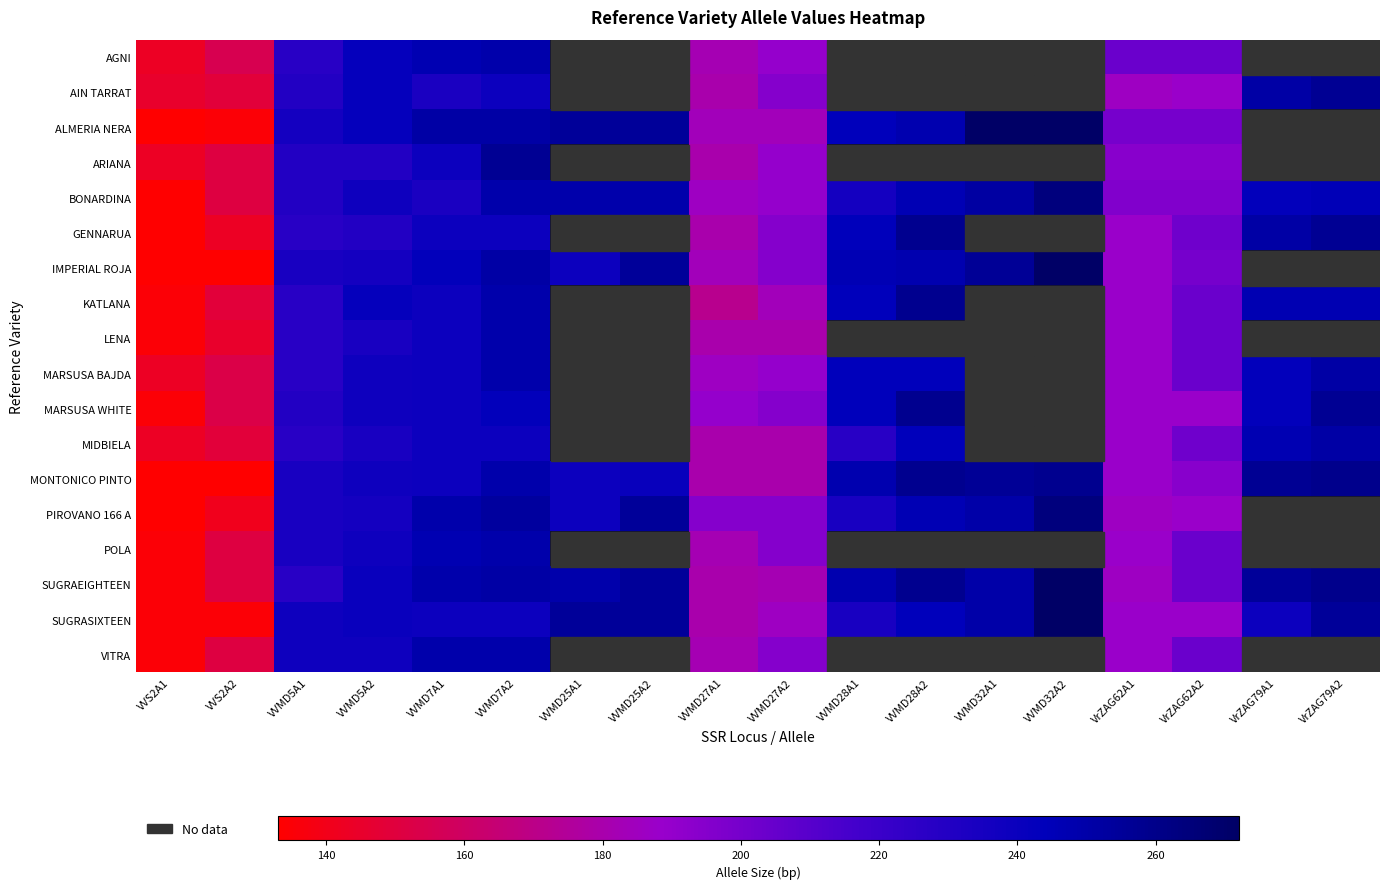

Count the number of categories in the chart.

18